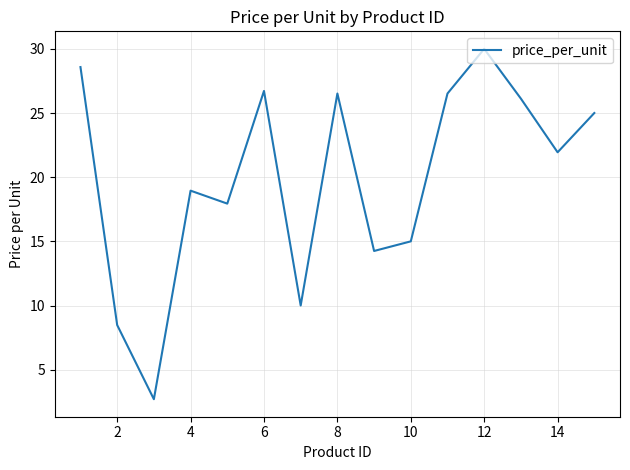

How many interior local peaks (higher than both neighbors) does the data have?

4